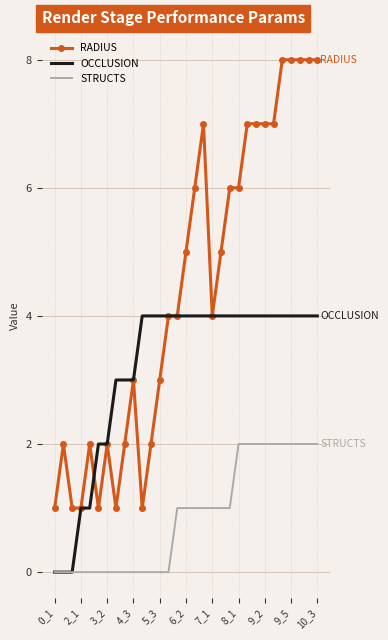

What is the lowest value of the RADIUS series?

1